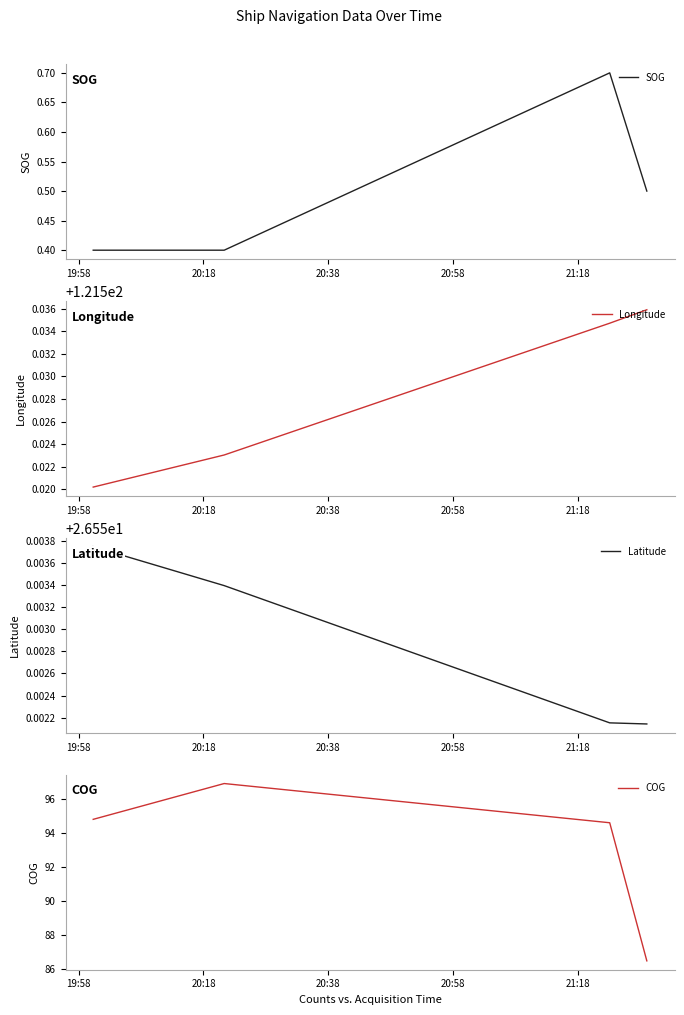

How many interior local peaks does the COG series have?

1